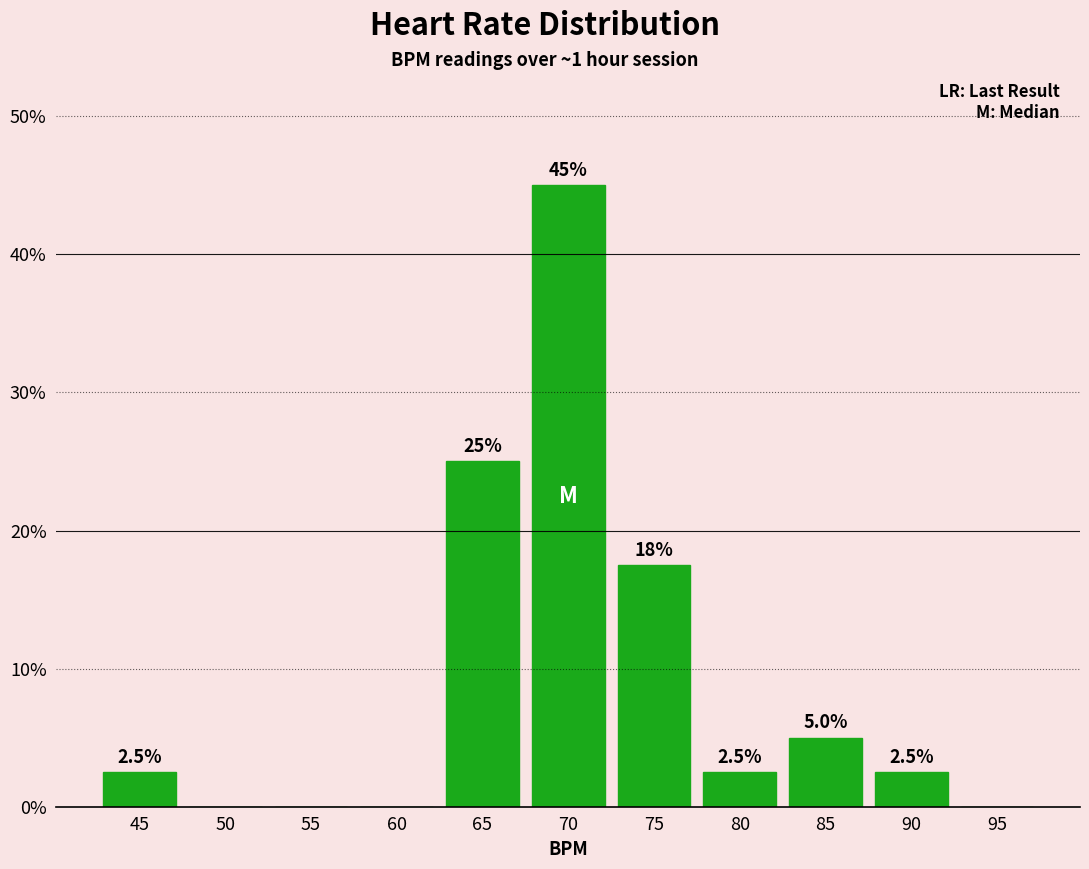

Reading left to right, what are all the values shown in this chart?

45=2.5	50=0.0	55=0.0	60=0.0	65=25.0	70=45.0	75=17.5	80=2.5	85=5.0	90=2.5	95=0.0